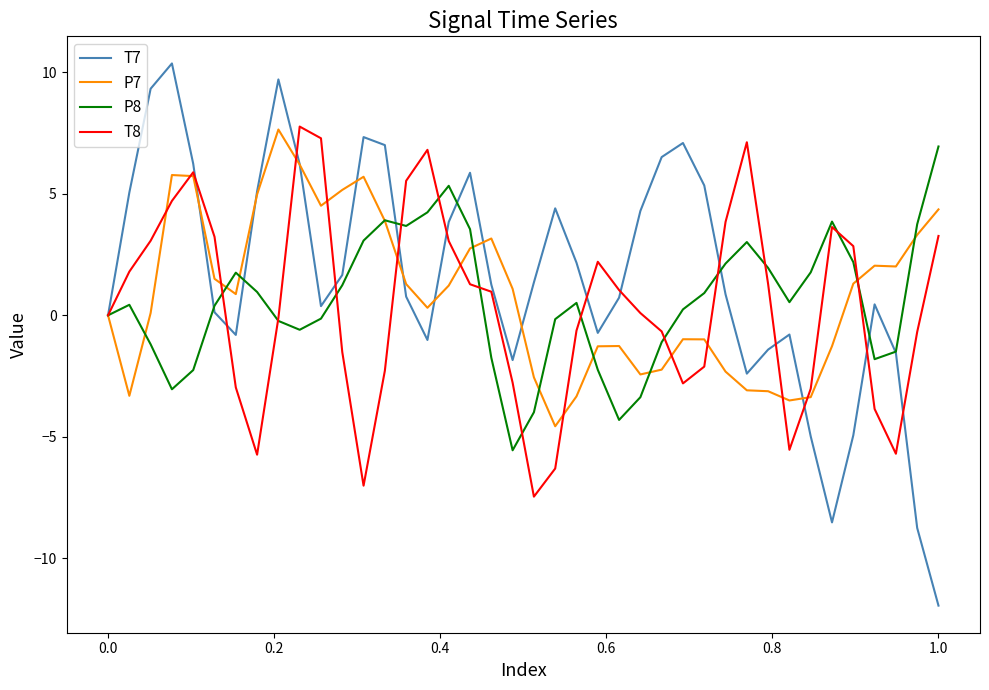

Which series has the widest spread of values?

T7